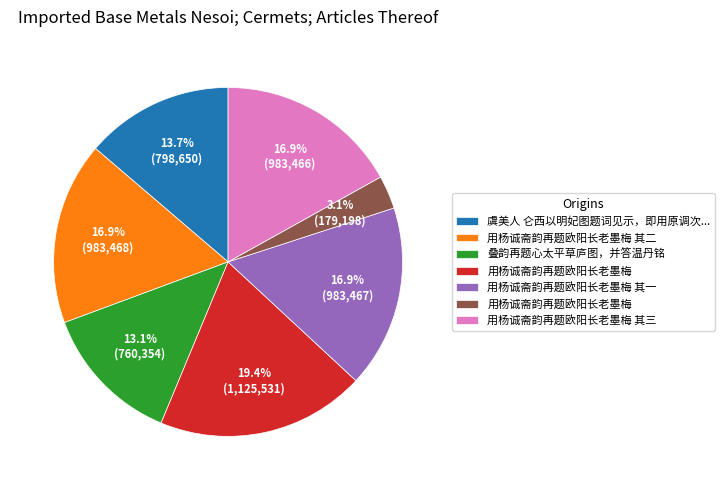

Is there any slice that represents more than half of the pie?

No